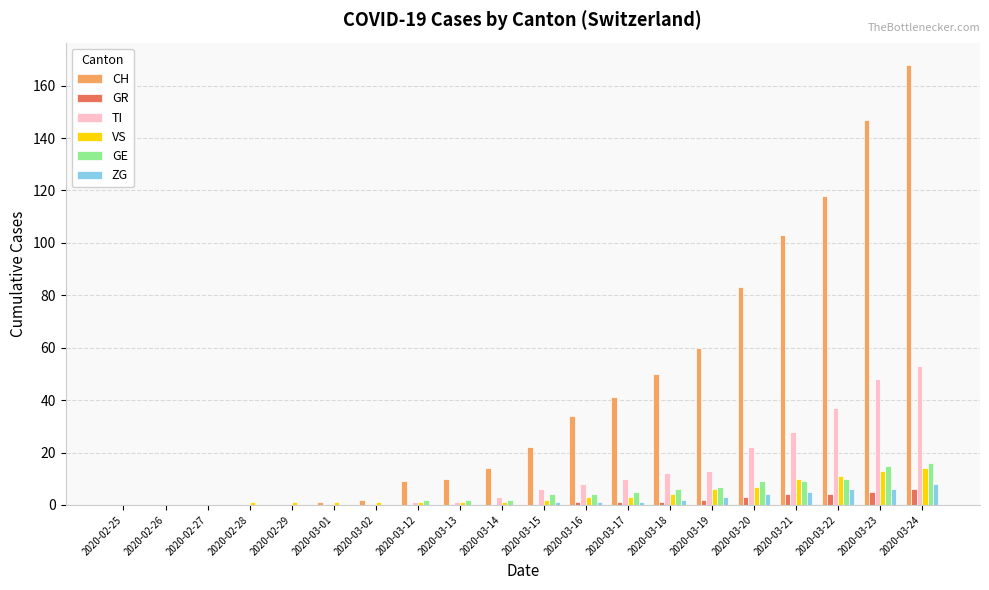

Is the value of GR at 2020-03-24 greater than the value of TI at 2020-03-17?

No